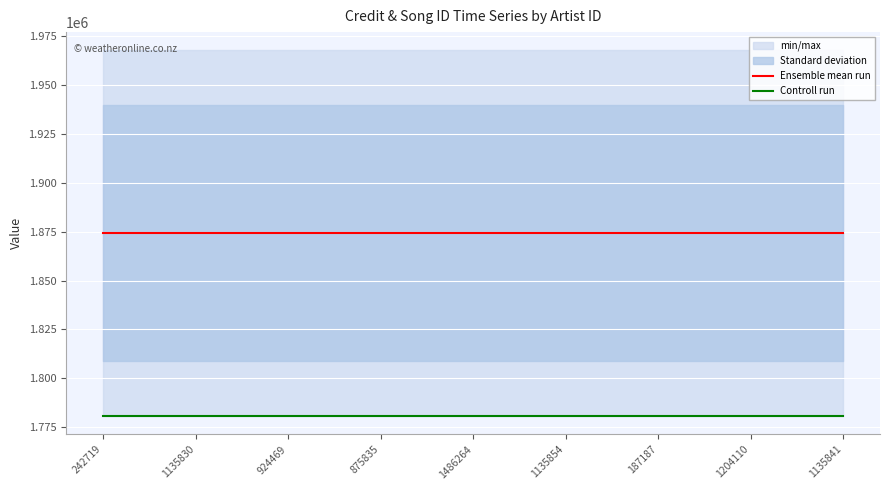

Is it true that Ensemble mean run equals 1874238.5 at 1135830?

True